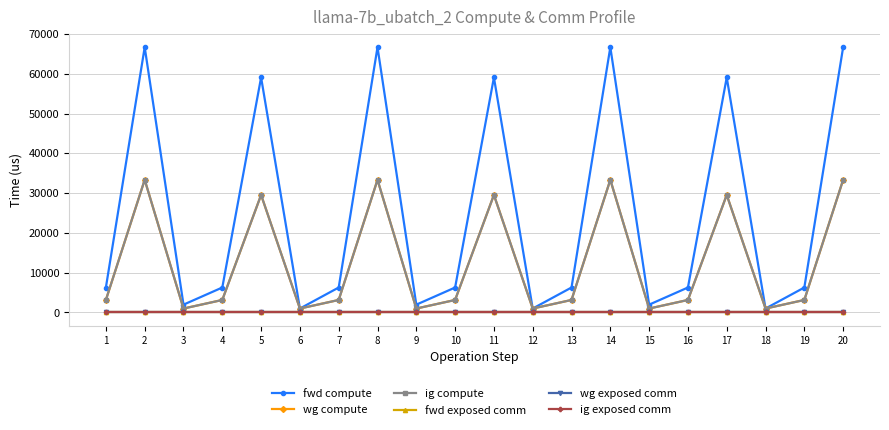

Reading left to right, what are all the values shown in this chart?

fwd compute: 1=6264.4	2=66687.6	3=1951.8	4=6264.4	5=59085.6	6=975.9	7=6264.4	8=66687.6	9=1951.8	10=6264.4	11=59085.6	12=975.9	13=6264.4	14=66687.6	15=1951.8	16=6264.4	17=59085.6	18=975.9	19=6264.4	20=66687.6
wg compute: 1=3132.2	2=33343.8	3=975.9	4=3132.2	5=29542.8	6=975.9	7=3132.2	8=33343.8	9=975.9	10=3132.2	11=29542.8	12=975.9	13=3132.2	14=33343.8	15=975.9	16=3132.2	17=29542.8	18=975.9	19=3132.2	20=33343.8
ig compute: 1=3132.2	2=33343.8	3=975.9	4=3132.2	5=29542.8	6=975.9	7=3132.2	8=33343.8	9=975.9	10=3132.2	11=29542.8	12=975.9	13=3132.2	14=33343.8	15=975.9	16=3132.2	17=29542.8	18=975.9	19=3132.2	20=33343.8
fwd exposed comm: 1=0.0	2=0.0	3=0.0	4=0.0	5=0.0	6=0.0	7=0.0	8=0.0	9=0.0	10=0.0	11=0.0	12=0.0	13=0.0	14=0.0	15=0.0	16=0.0	17=0.0	18=0.0	19=0.0	20=0.0
wg exposed comm: 1=0.0	2=0.0	3=0.0	4=0.0	5=0.0	6=0.0	7=0.0	8=0.0	9=0.0	10=0.0	11=0.0	12=0.0	13=0.0	14=0.0	15=0.0	16=0.0	17=0.0	18=0.0	19=0.0	20=0.0
ig exposed comm: 1=0.0	2=0.0	3=0.0	4=0.0	5=0.0	6=0.0	7=0.0	8=0.0	9=0.0	10=0.0	11=0.0	12=0.0	13=0.0	14=0.0	15=0.0	16=0.0	17=0.0	18=0.0	19=0.0	20=0.0